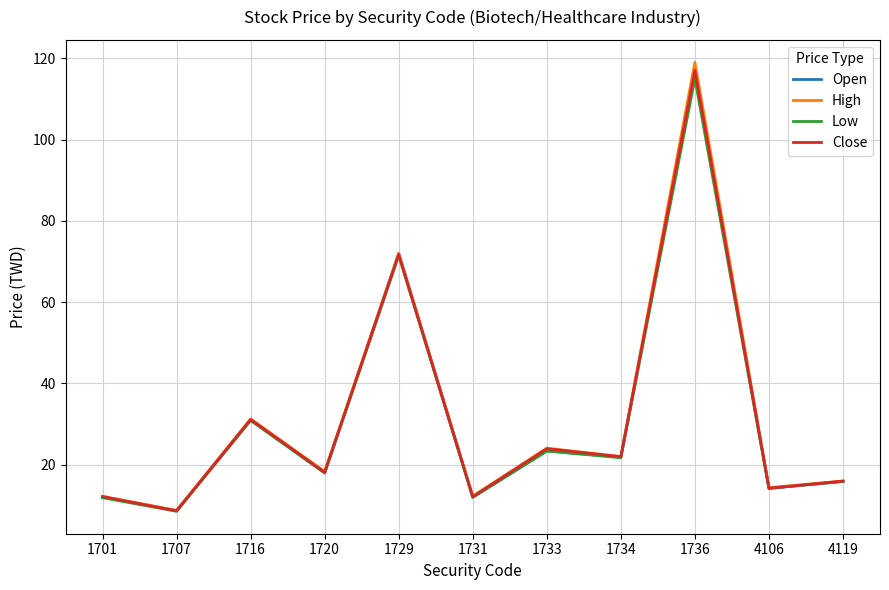

What is the minimum value for Low?

8.6